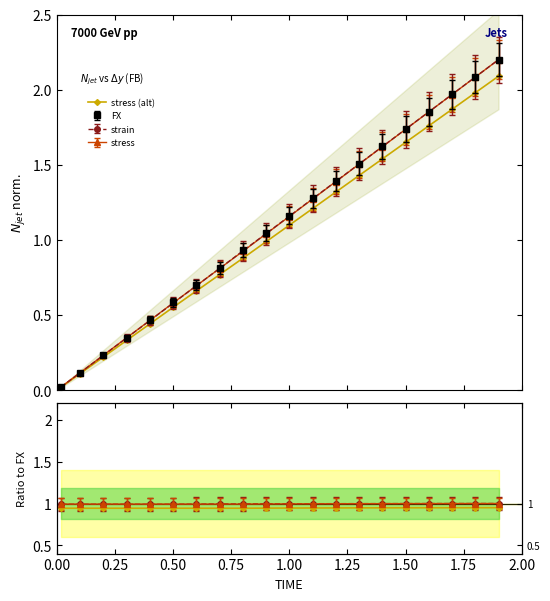

The value at 12 is 1.6. True or false?

False